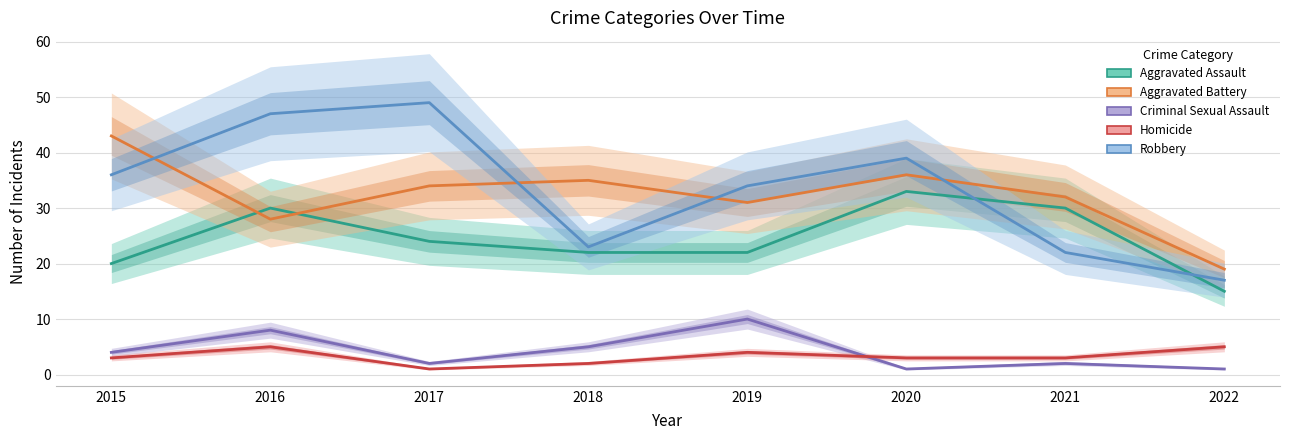

The Aggravated Assault series shows 30 at 2021. True or false?

True